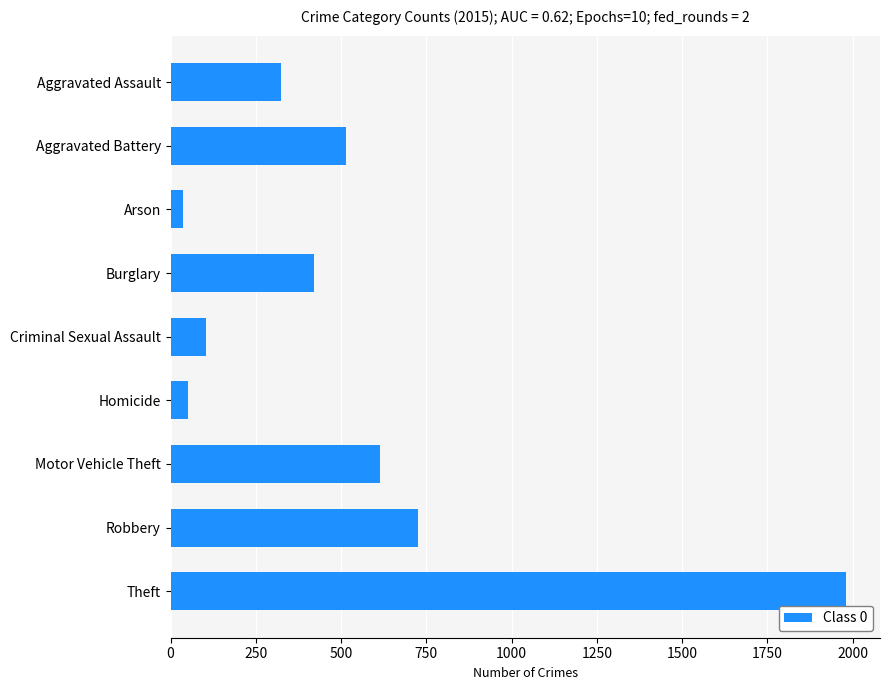

Reading bottom to top, list all the values displayed in this chart.

1981	726	614	50	105	421	35	515	323